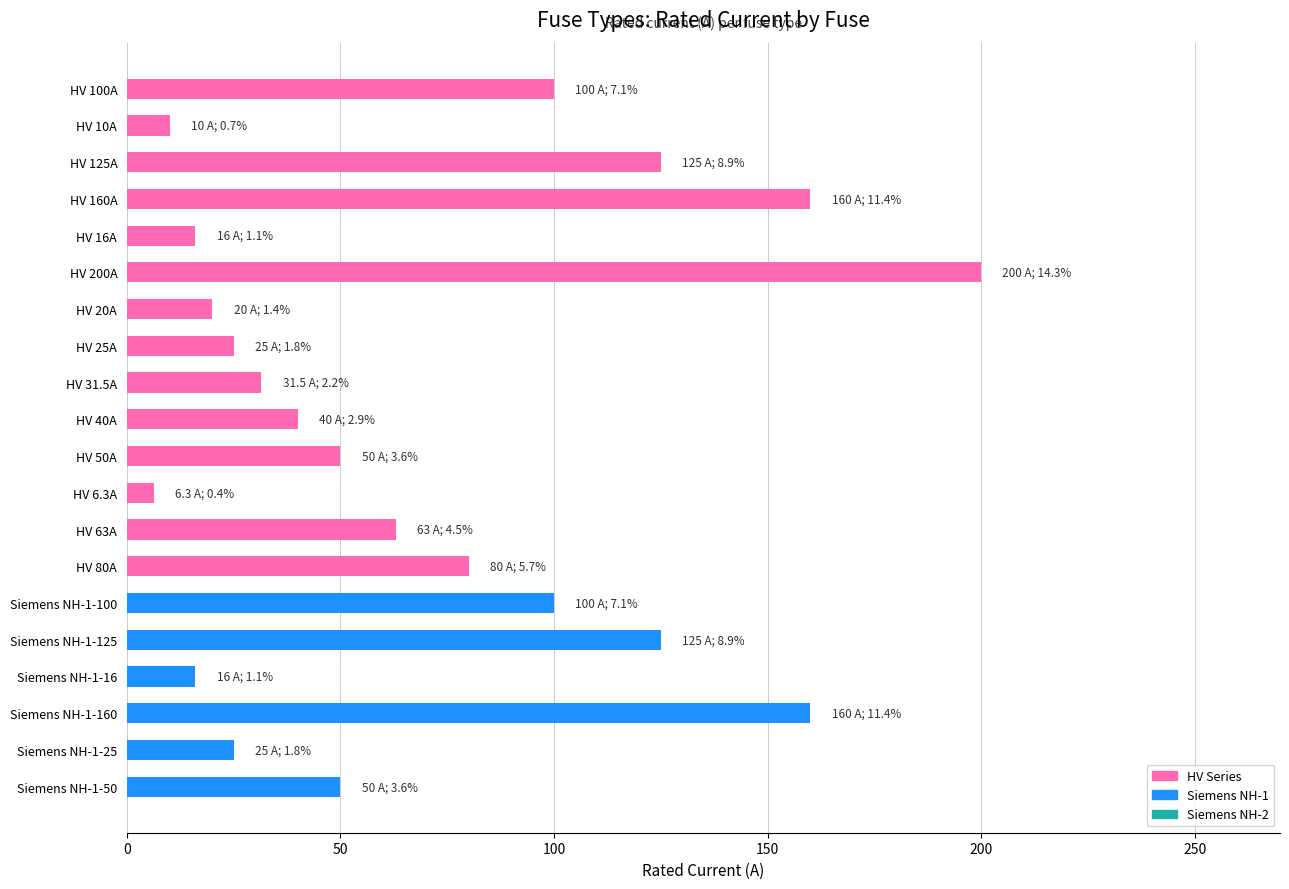

What is the change in value from HV 16A to HV 200A?

+184.0